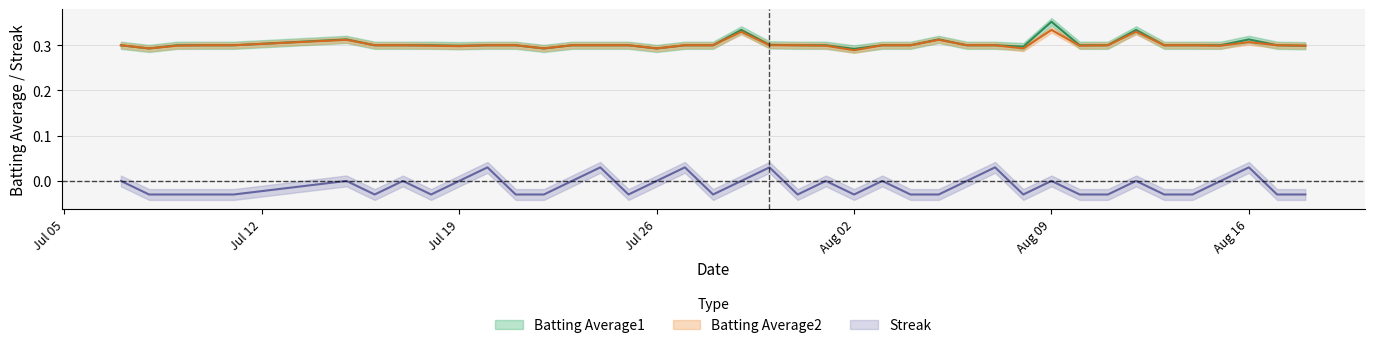

List the series in order of their peak value, highest first.

Batting Average1, Batting Average2, Streak